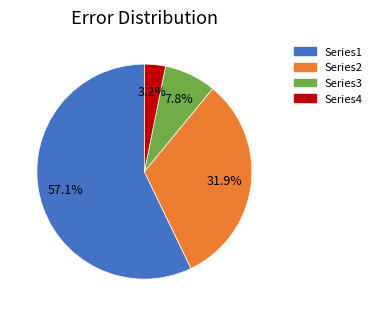

To the nearest percent, what is the difference between the largest and smallest slice percentages?

54%